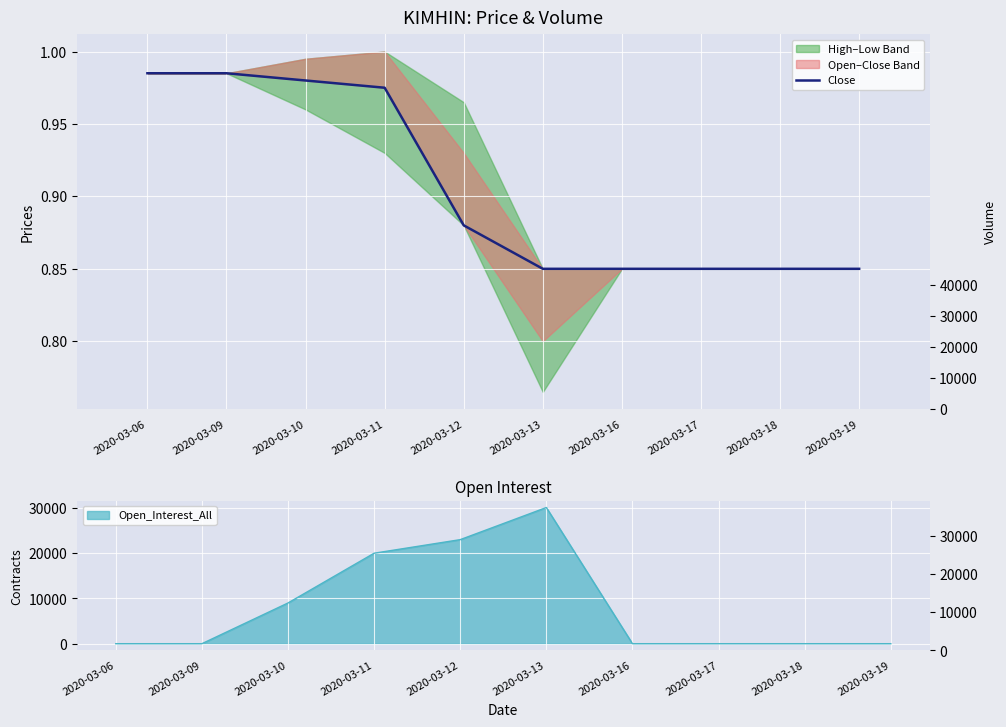

Which has a higher value, 2020-03-12 or 2020-03-09?

2020-03-09